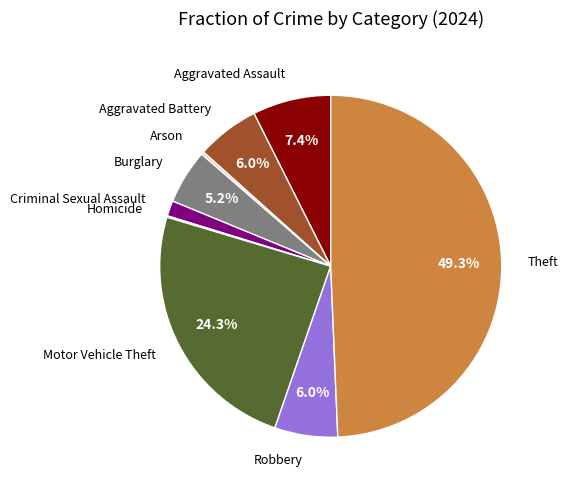

What is the largest slice in the pie chart?

Theft